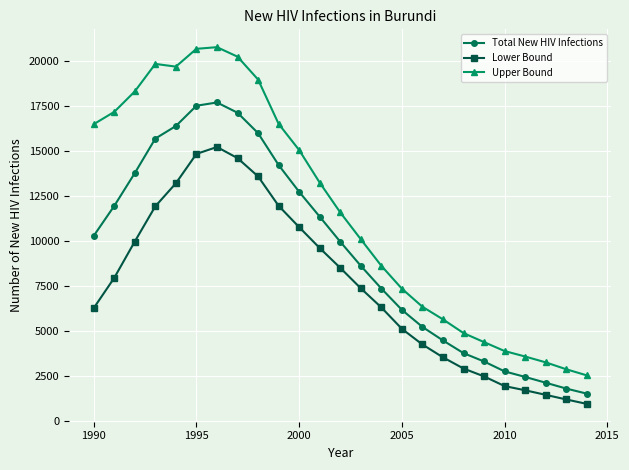

What is the value of the Upper Bound point at the 3rd from the left?

18293